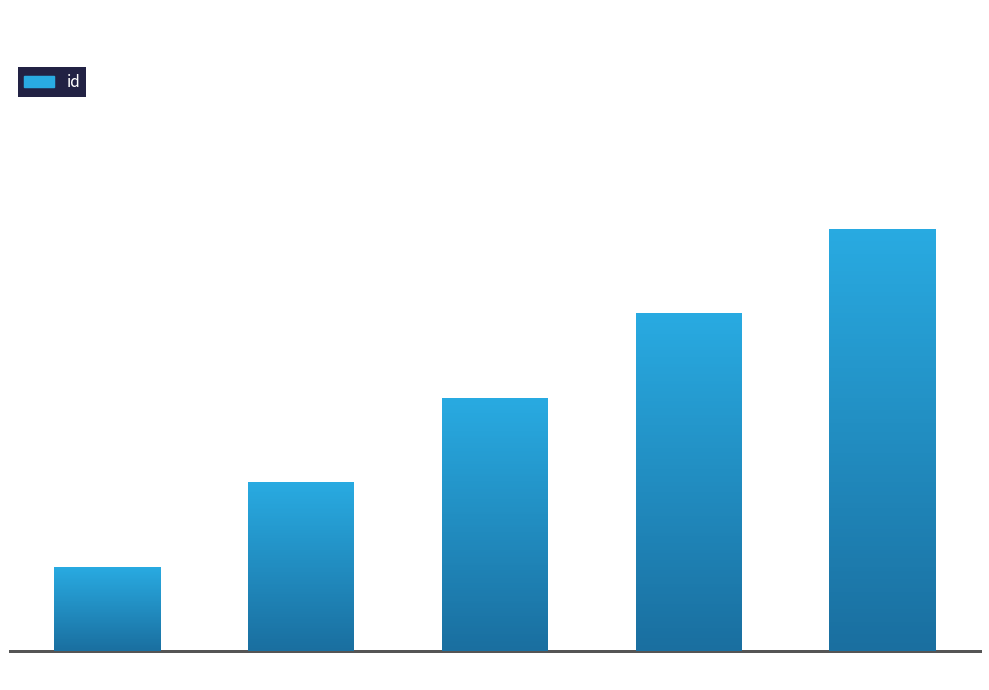

List the labels in order of value, smallest first.

ИиП, АиСД, АиГ, ДМ, МА